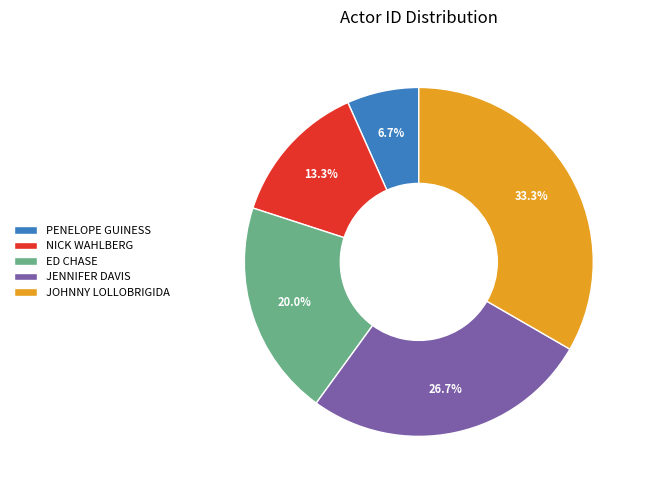

Is there any slice that represents more than half of the pie?

No